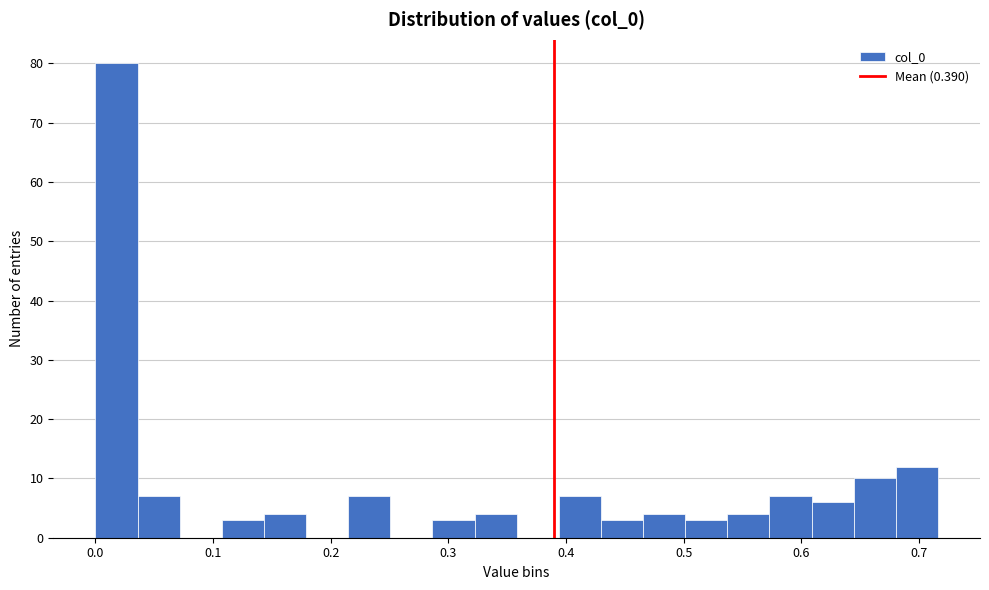

Around what value on the x-axis is the tallest bar? Give the approximate position of its centre, as read against the axis.

0.02